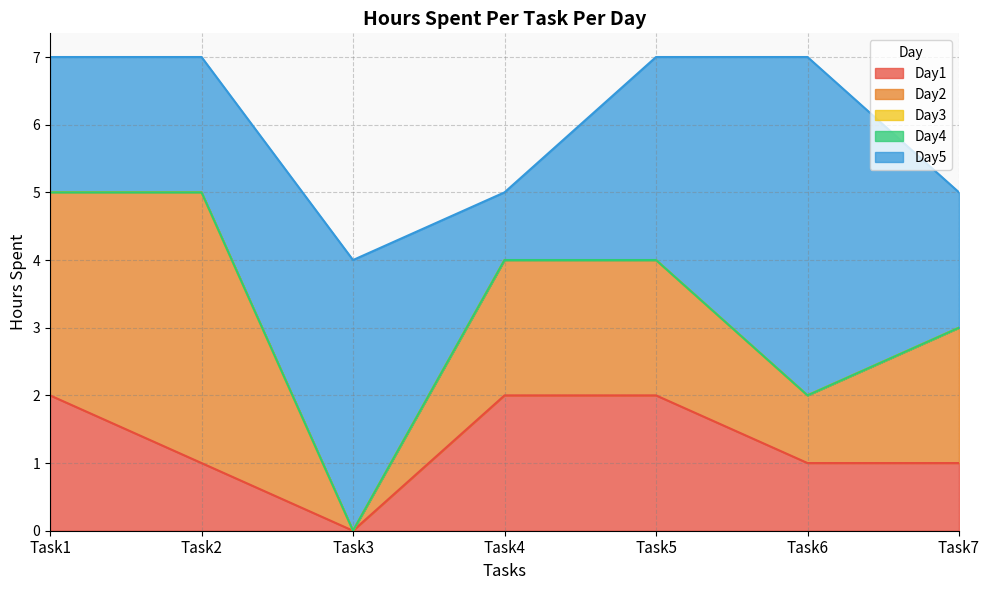

True or false: Day5 and Day4 cross at least once.

False